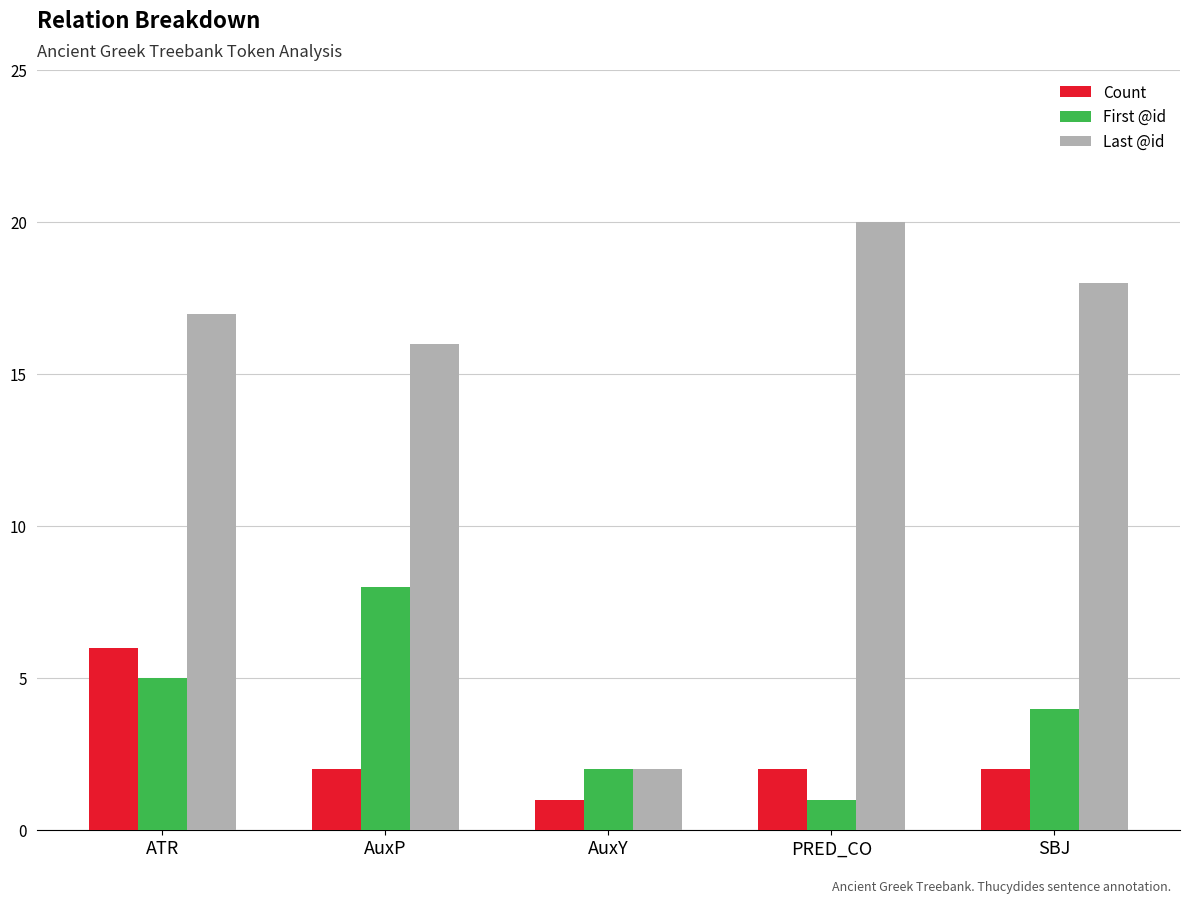

How many bars are there in each group?

3